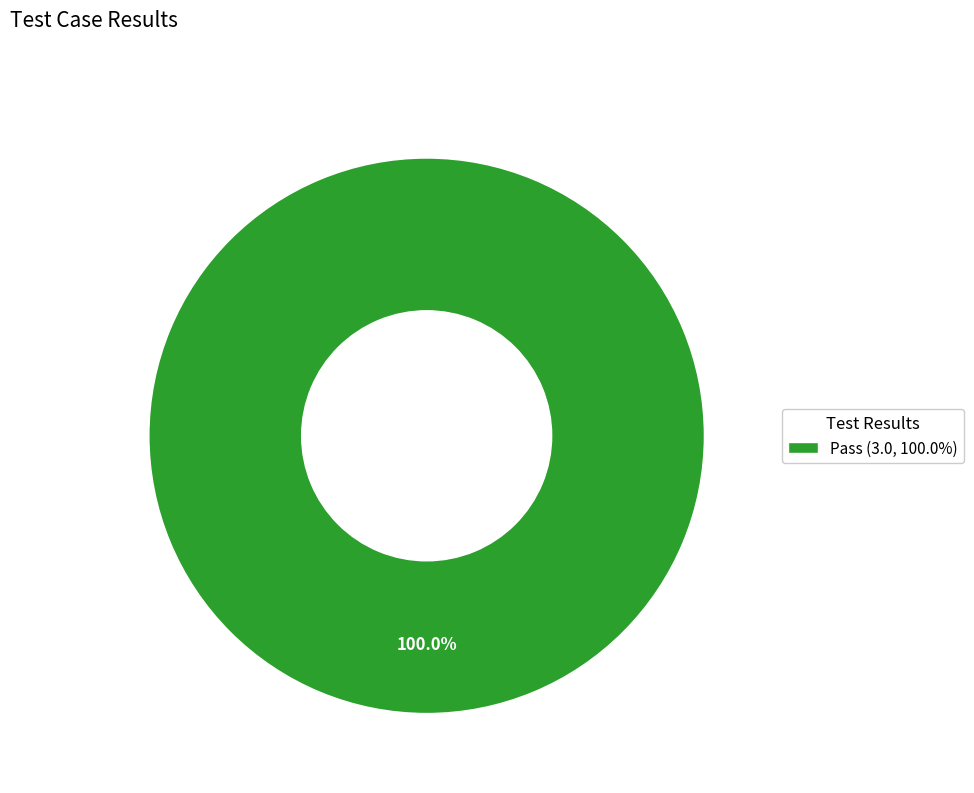

Rank the categories by value from lowest to highest.

Pass (3.0, 100.0%)